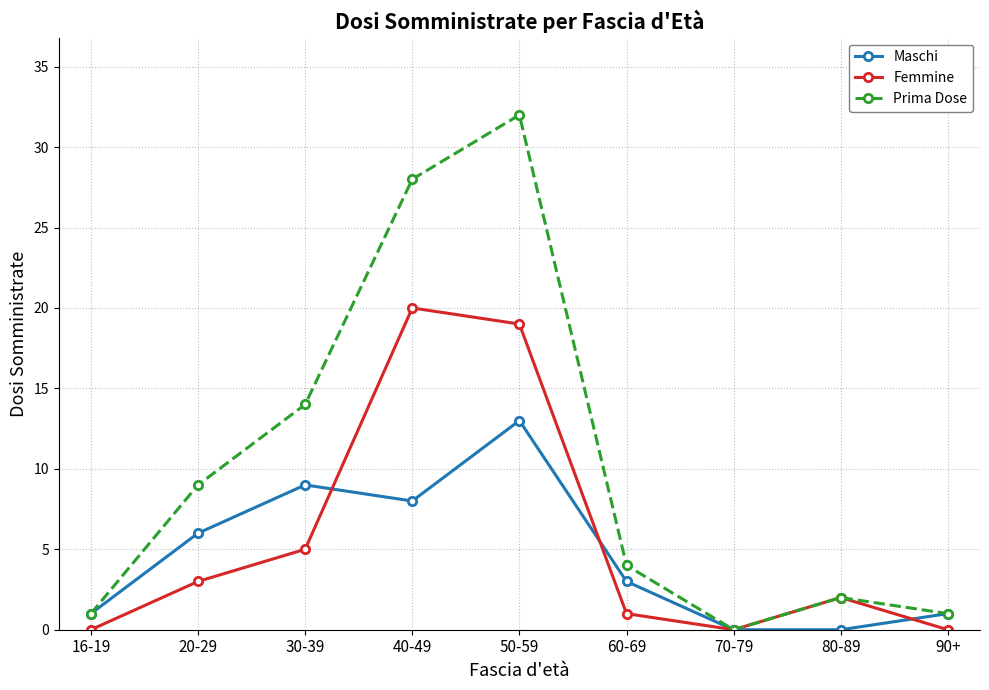

The Prima Dose series shows 1 at 16-19. True or false?

True